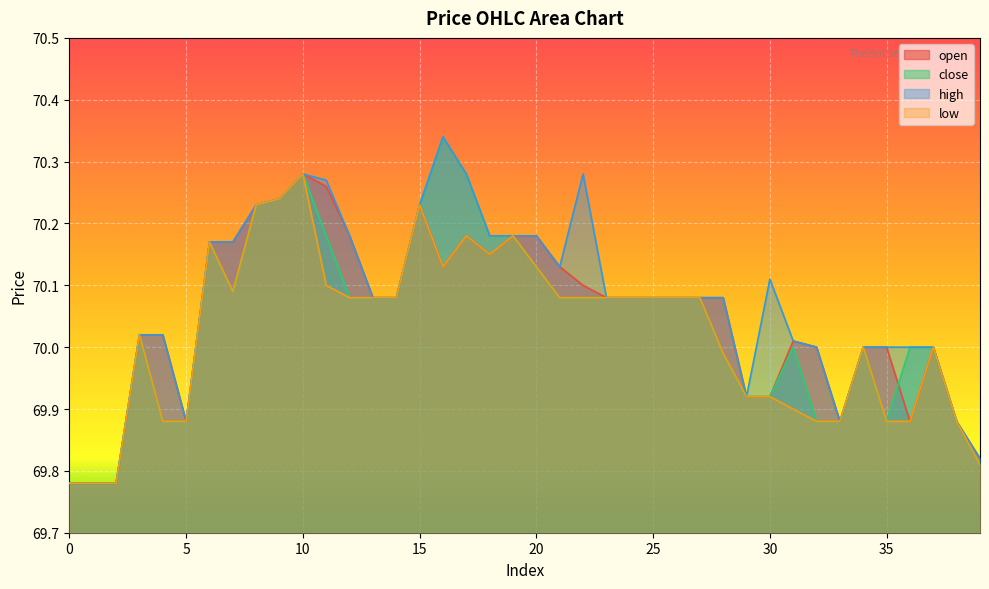

True or false: open has a value of 98.8 at 16.

False